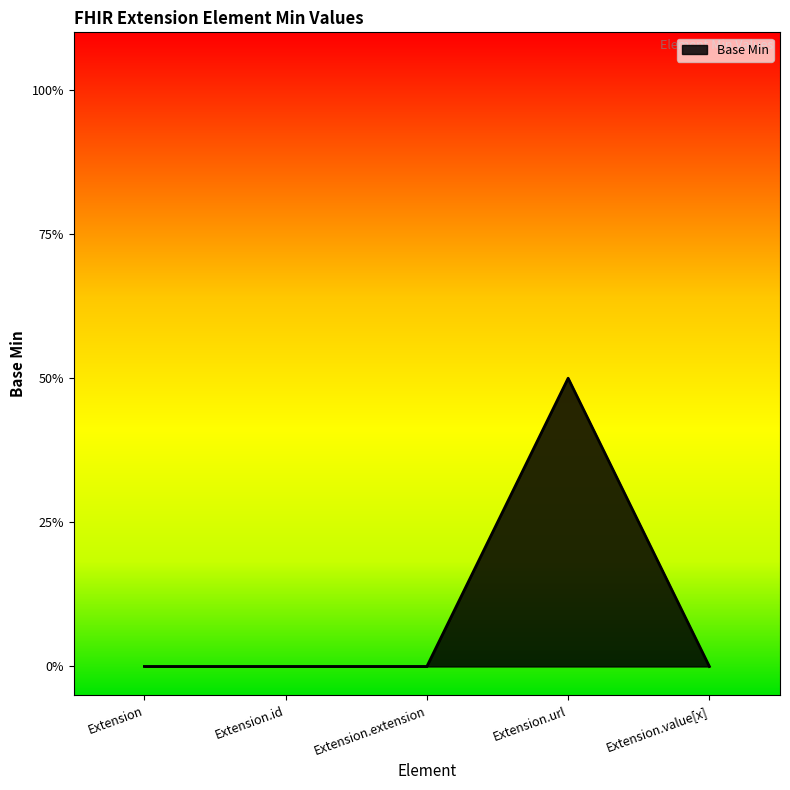

Does the chart display data point markers on the line(s)?

No